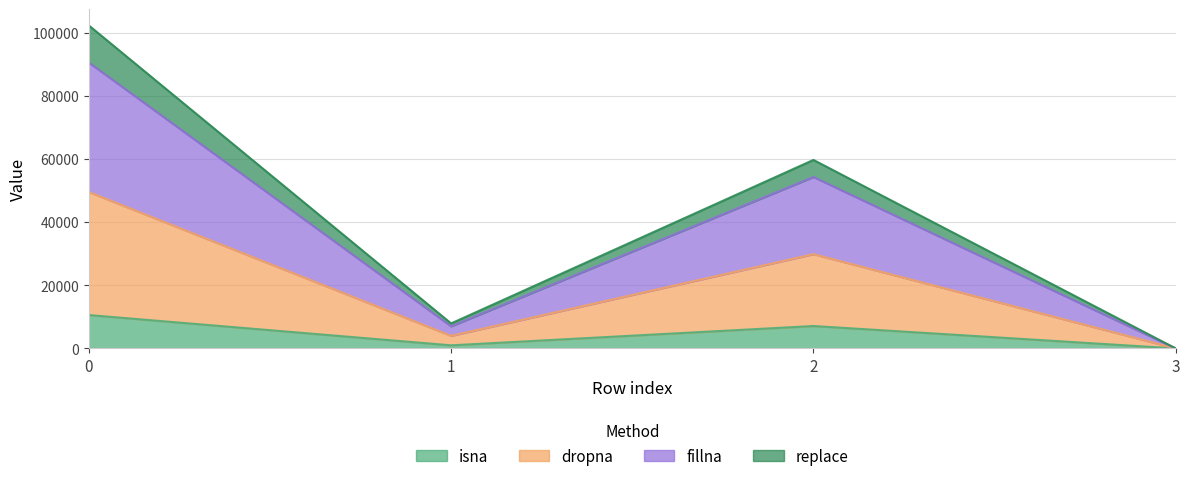

The replace series shows 1861.2 at 1. True or false?

False